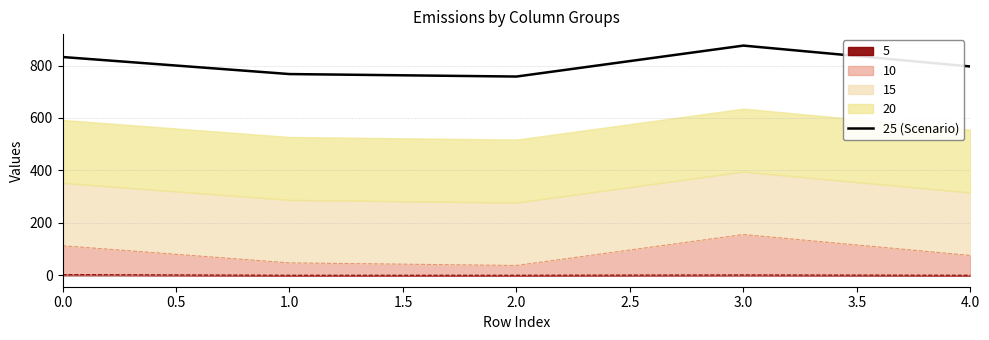

What is the average value?

806.1